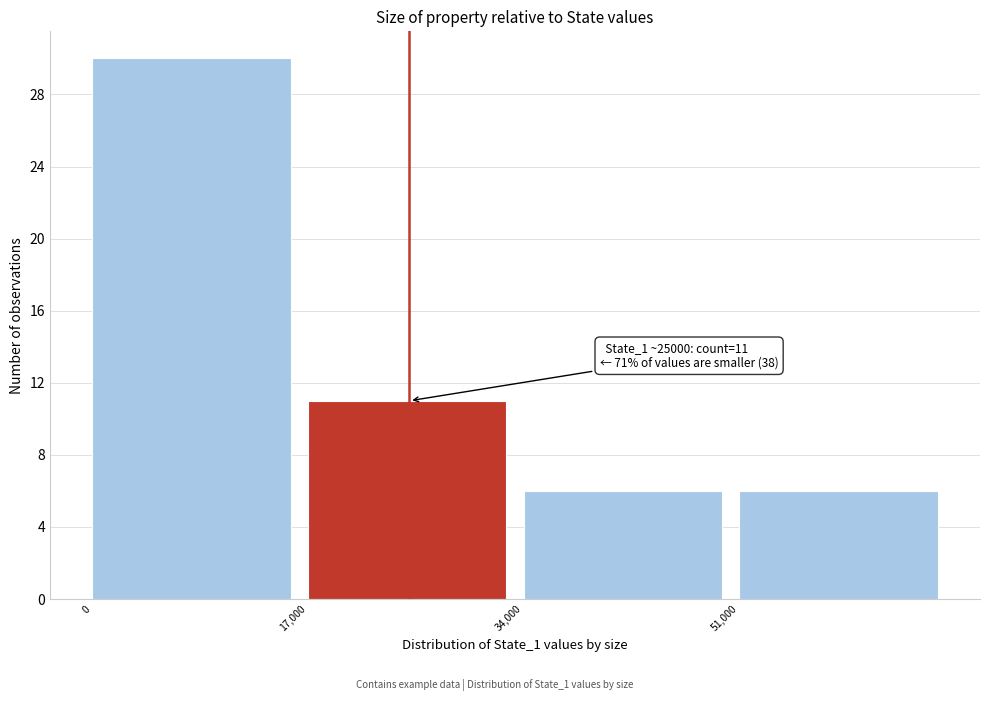

Over which range of the x-axis is the bar tallest?

0 to 17000